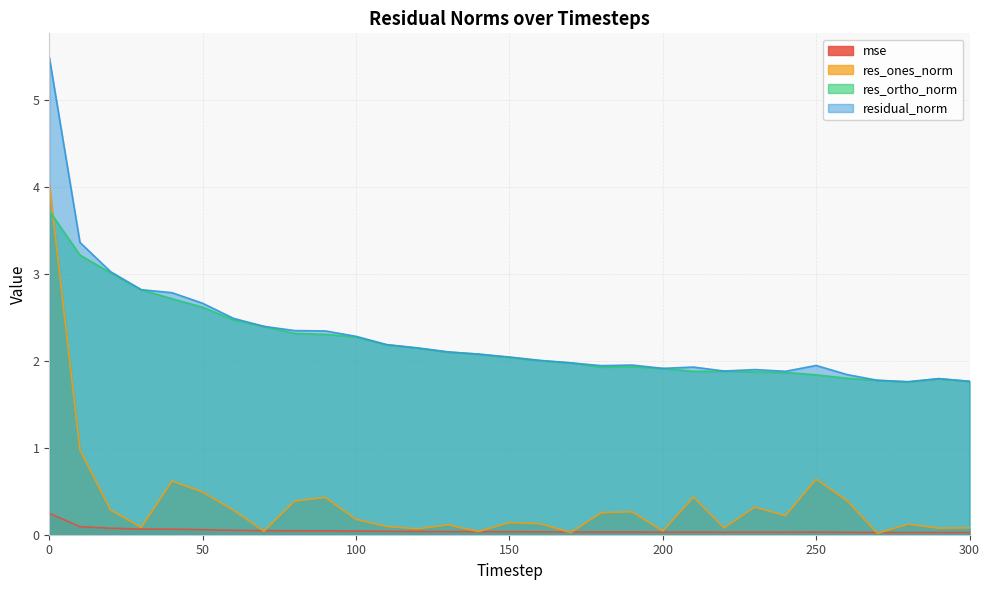

True or false: res_ones_norm has more than 2 points higher than both neighbors.

True